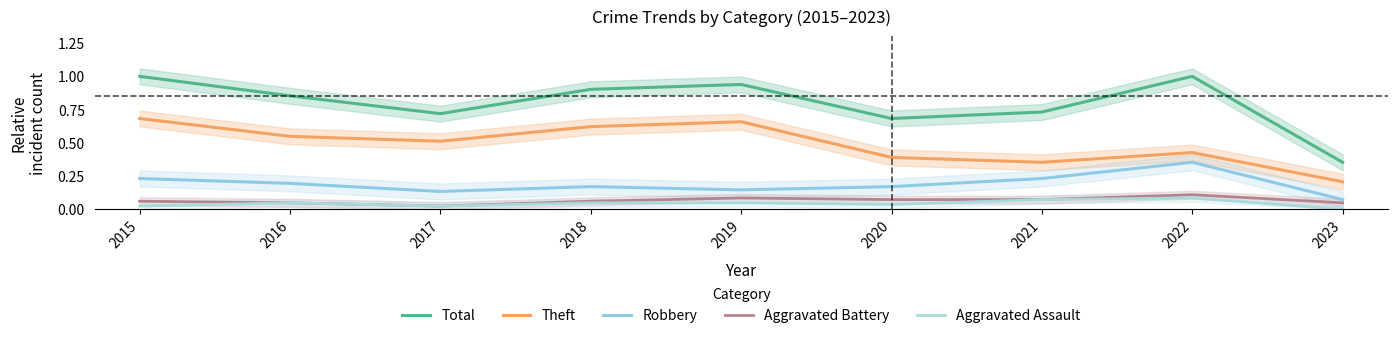

At 2016, list the series in order from largest to smallest.

Total, Theft, Robbery, Aggravated Battery, Aggravated Assault